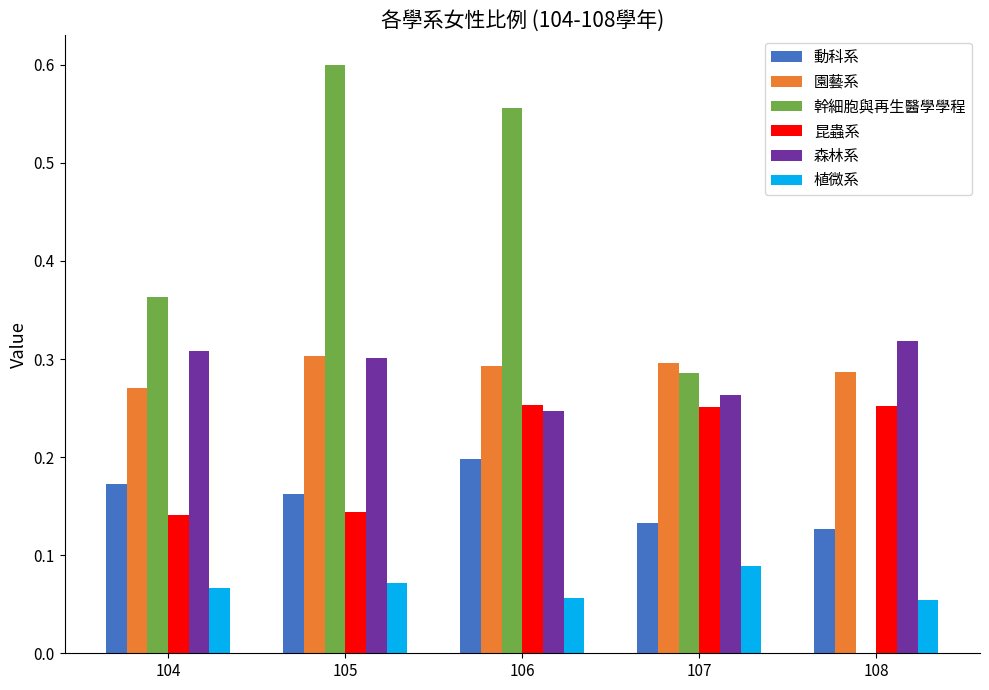

Between 106 and 108, which series saw the biggest shift?

幹細胞與再生醫學學程